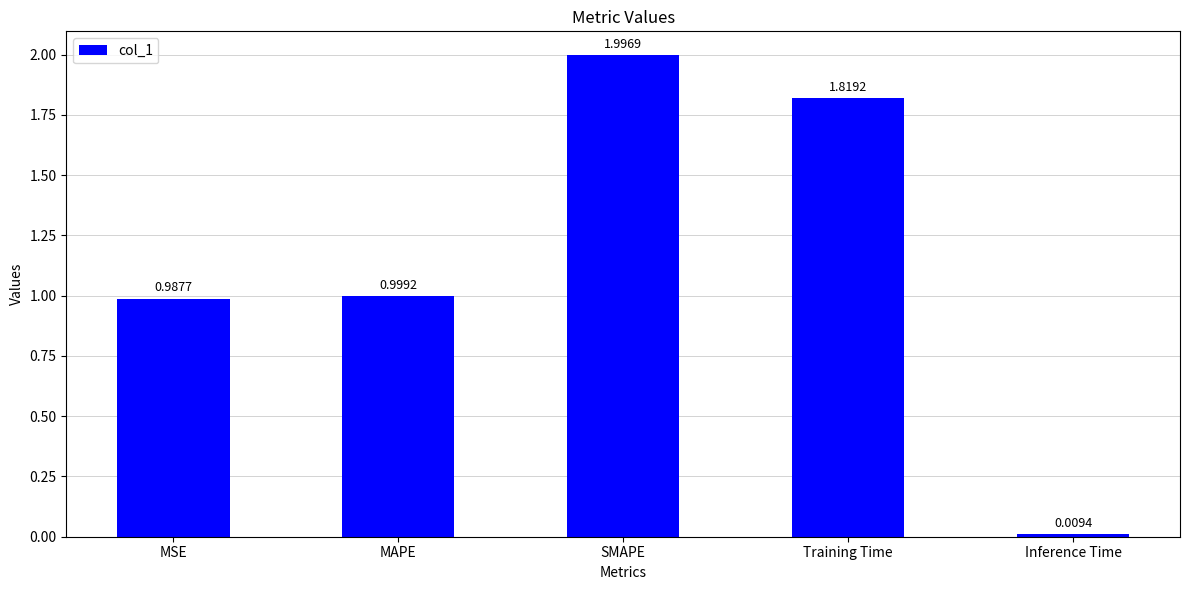

What is the change in value from MSE to Inference Time?

-1.0